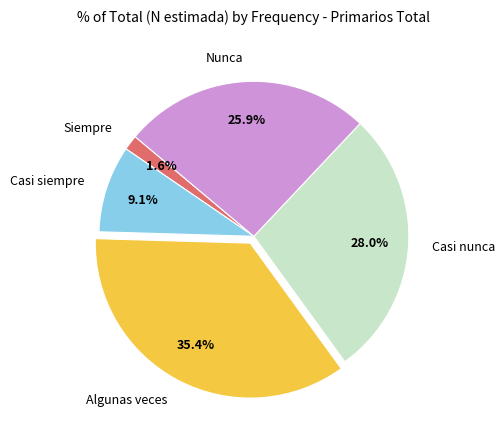

Which slice is the smallest?

Siempre